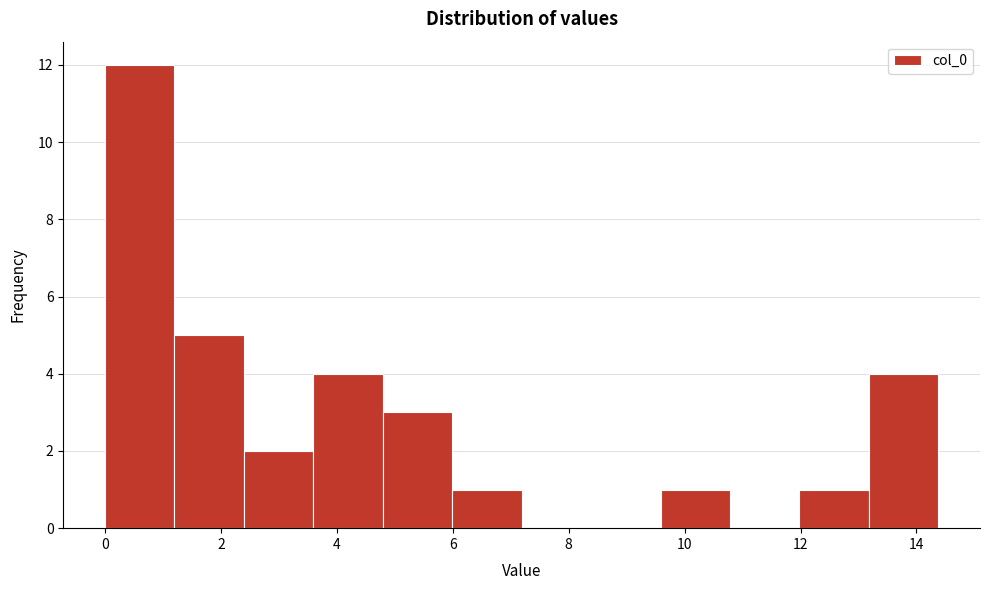

What is the height of the bar covering 3.6 to 4.8 on the x-axis? Neither the bar edges nor the heights are printed on the chart, so give them approximately, as read against the axes.

4